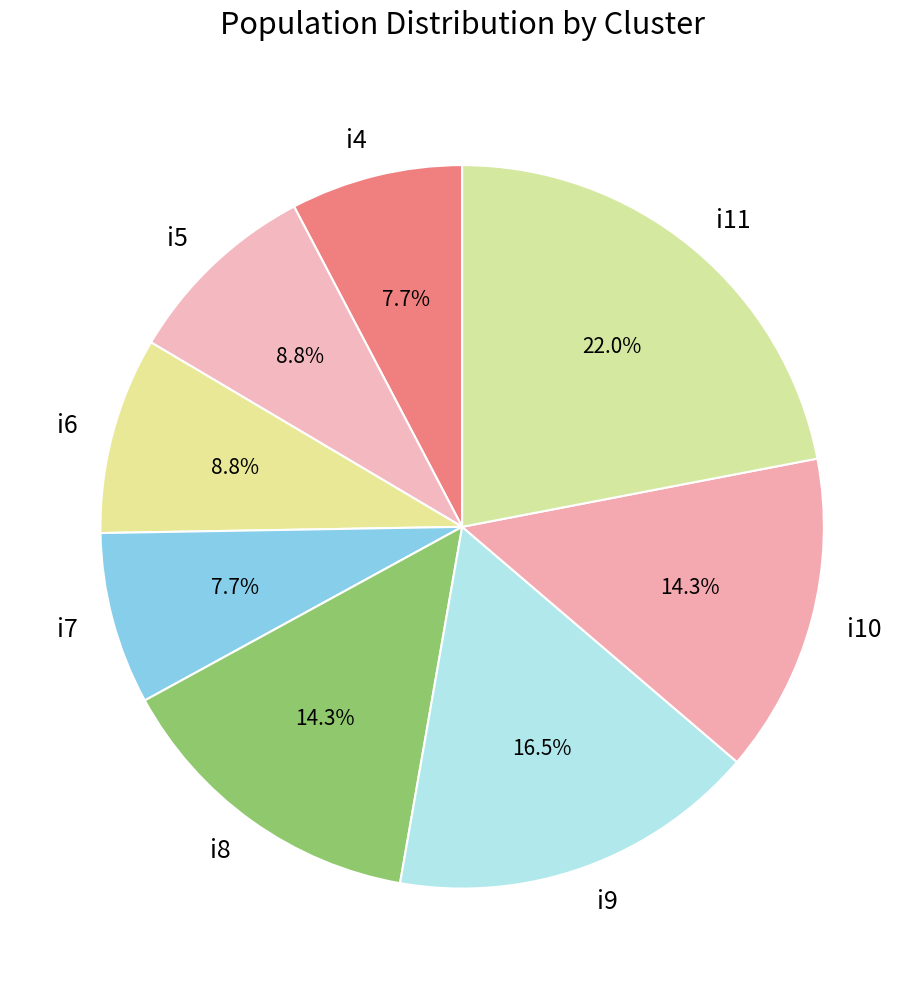

True or false: i7 accounts for 8% of the total.

True